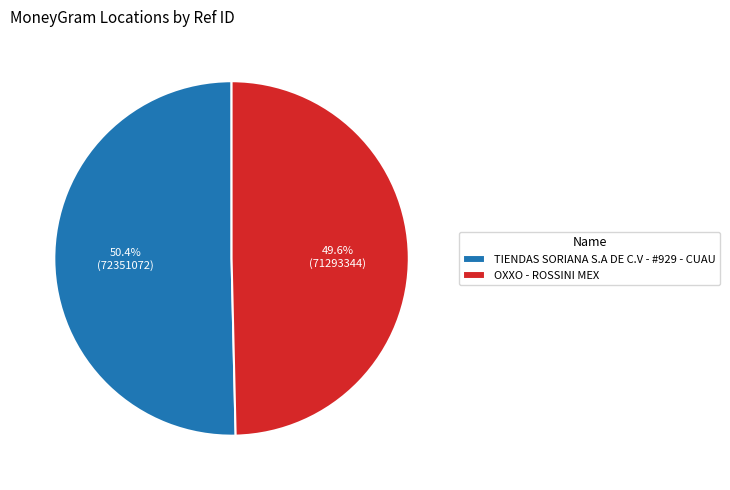

Is it true that TIENDAS SORIANA S.A DE C.V - #929 - CUAU is 58% of the pie?

False